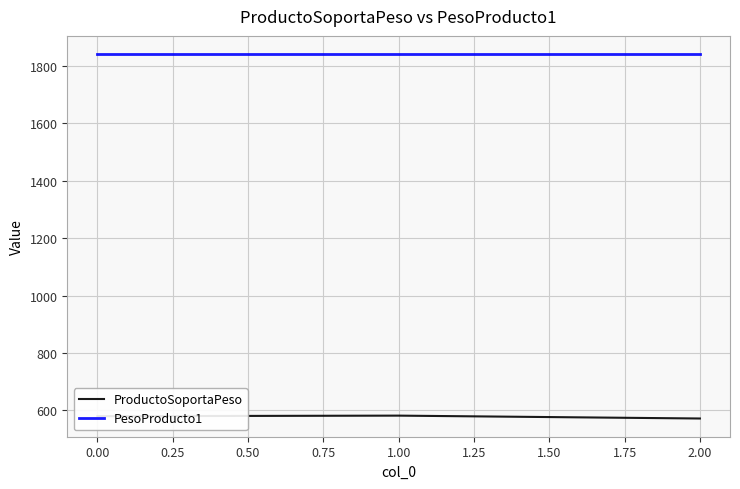

List the series in order of their peak value, highest first.

PesoProducto1, ProductoSoportaPeso